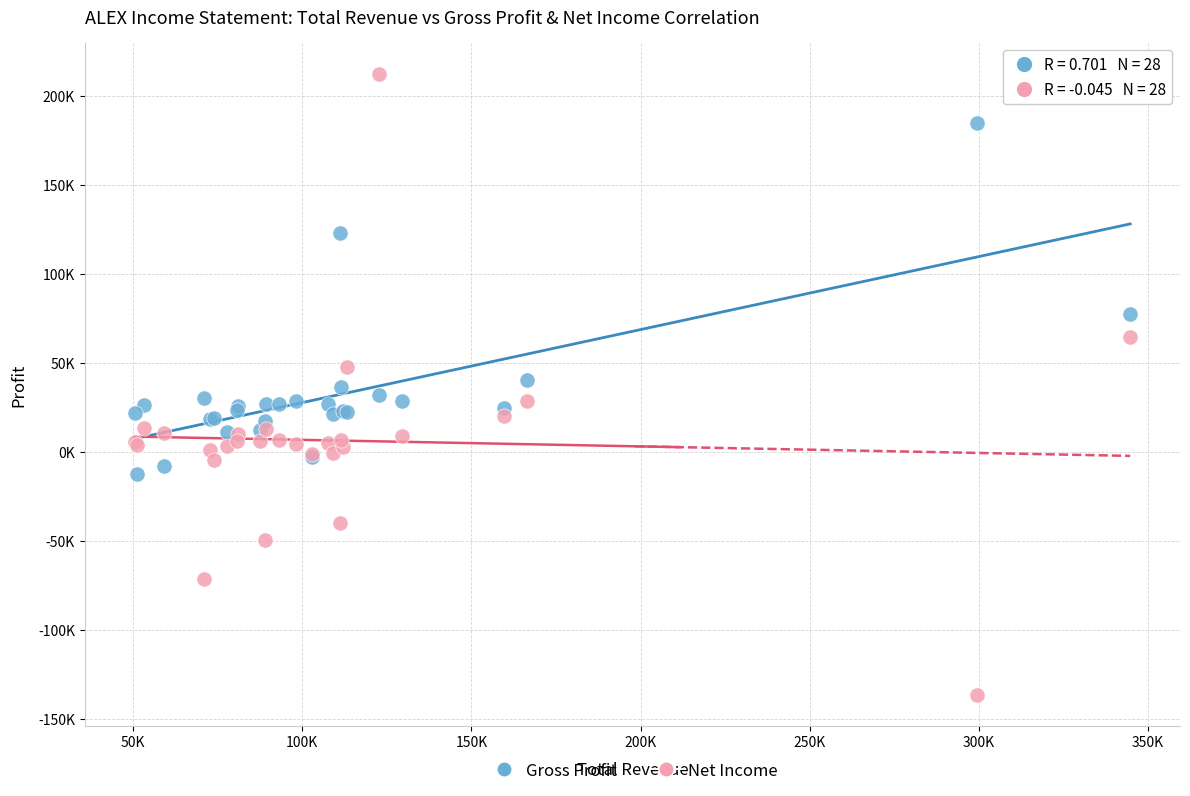

What are all the series names shown in the legend?

Gross Profit, Net Income